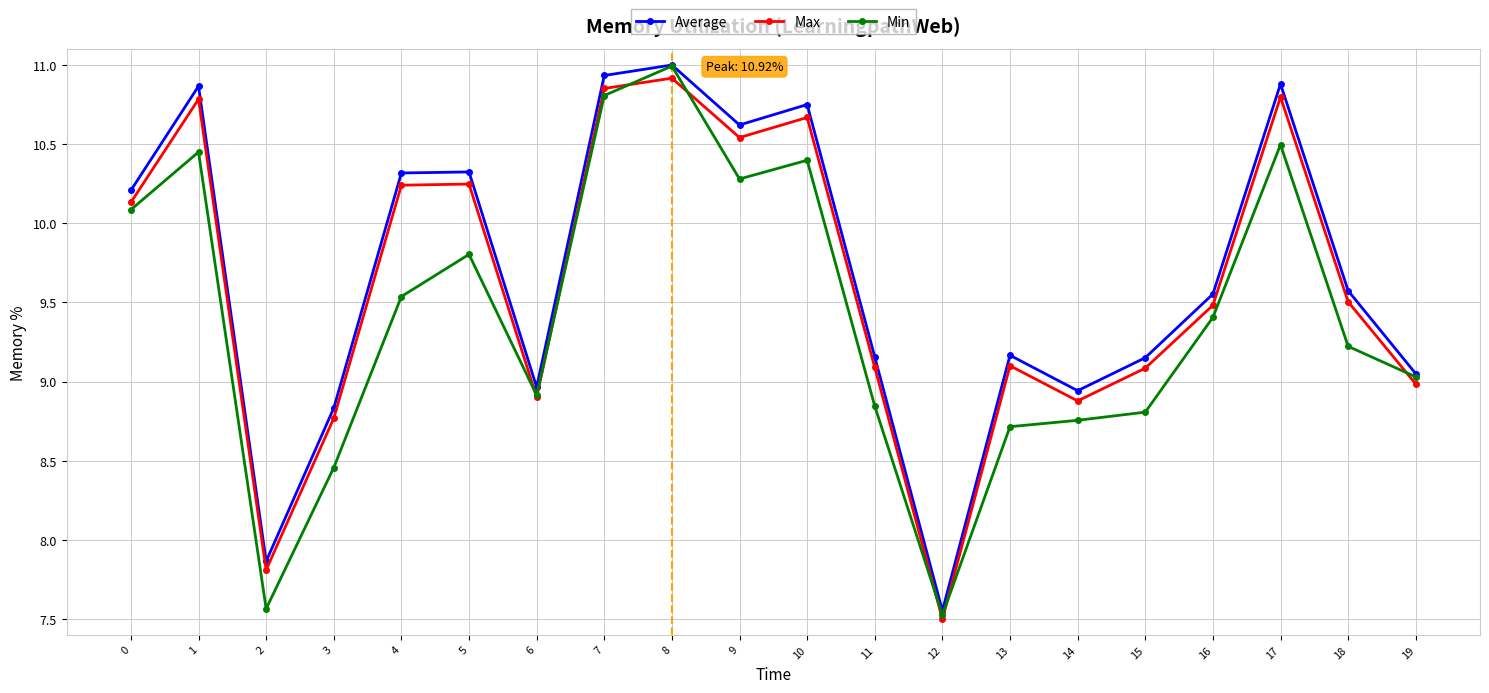

What is the lowest value of the Min series?

7.5